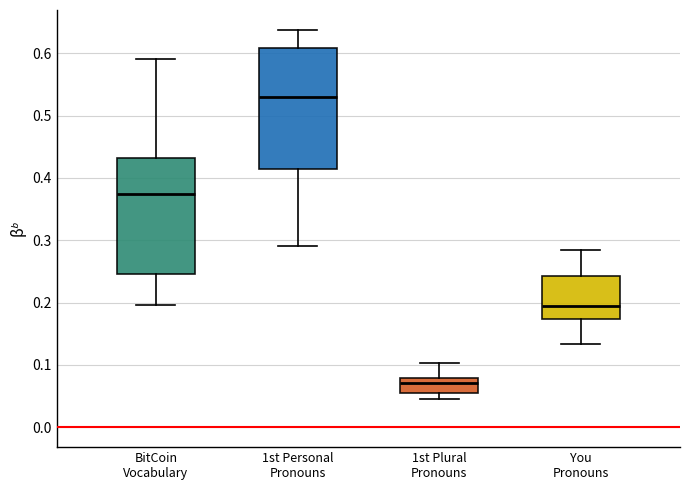

Reading left to right, read every box against the y-axis: the position of its median line, the range the box covers, and the ends of its whiskers. The values are not printed on the chart, so give them approximately, as read against the axis.

BitCoin Vocabulary: median 0.37, box 0.25 to 0.43, whiskers 0.20 to 0.59
1st Personal Pronouns: median 0.53, box 0.41 to 0.61, whiskers 0.29 to 0.64
1st Plural Pronouns: median 0.07, box 0.05 to 0.08, whiskers 0.05 (just below the box's lower edge) to 0.10
You Pronouns: median 0.20, box 0.17 to 0.24, whiskers 0.13 to 0.28